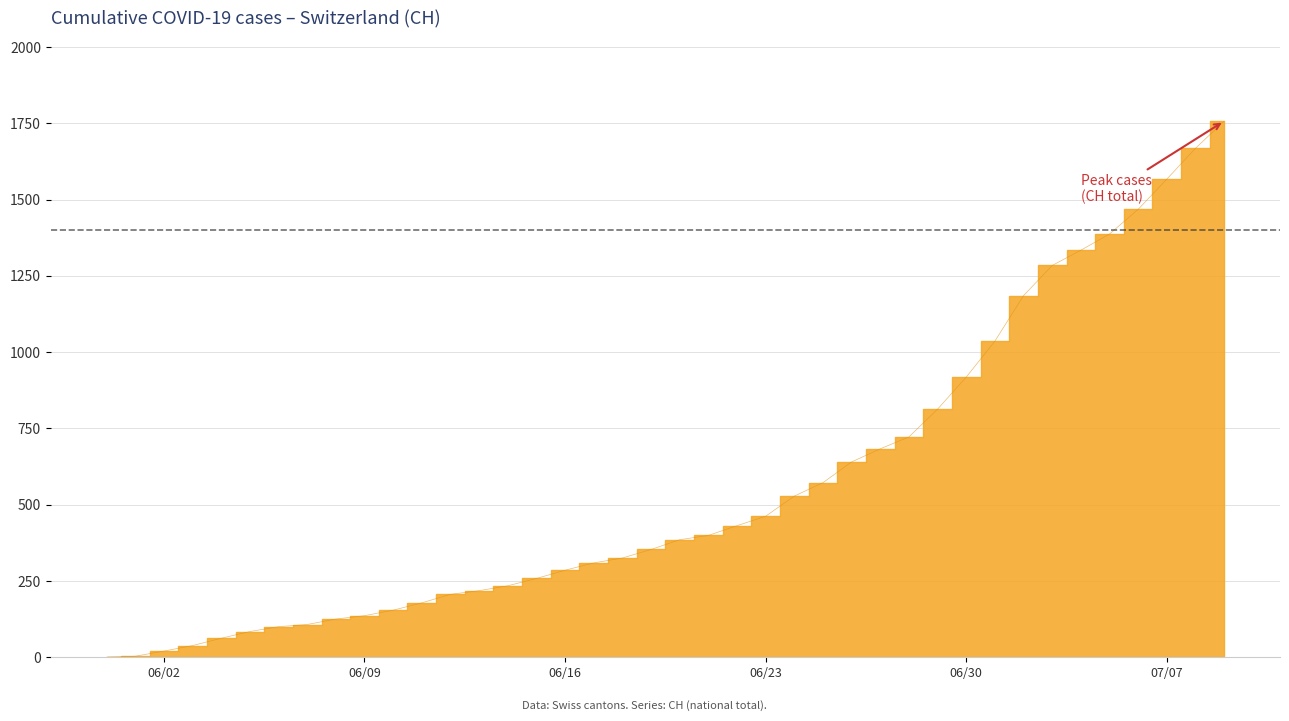

Is it true that the value at 2020-06-28 is 314?

False